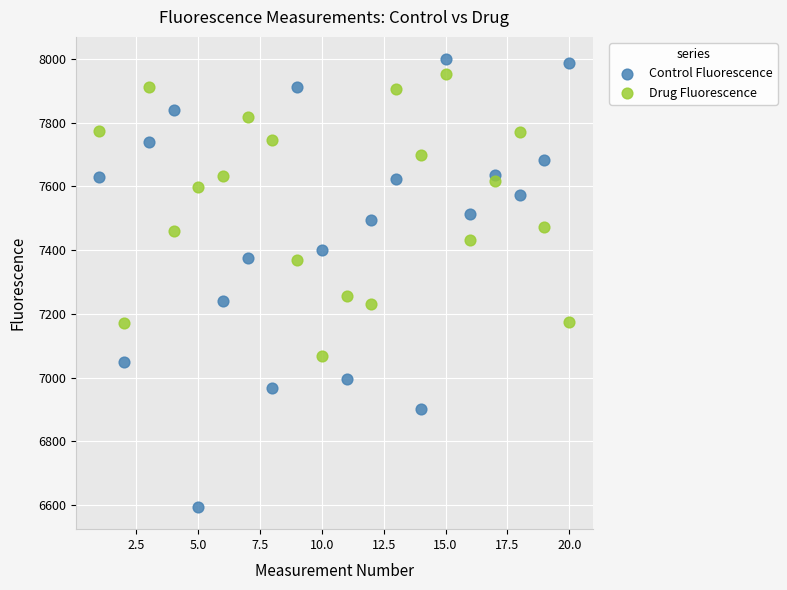

Which series has the widest spread of Y values?

Control Fluorescence